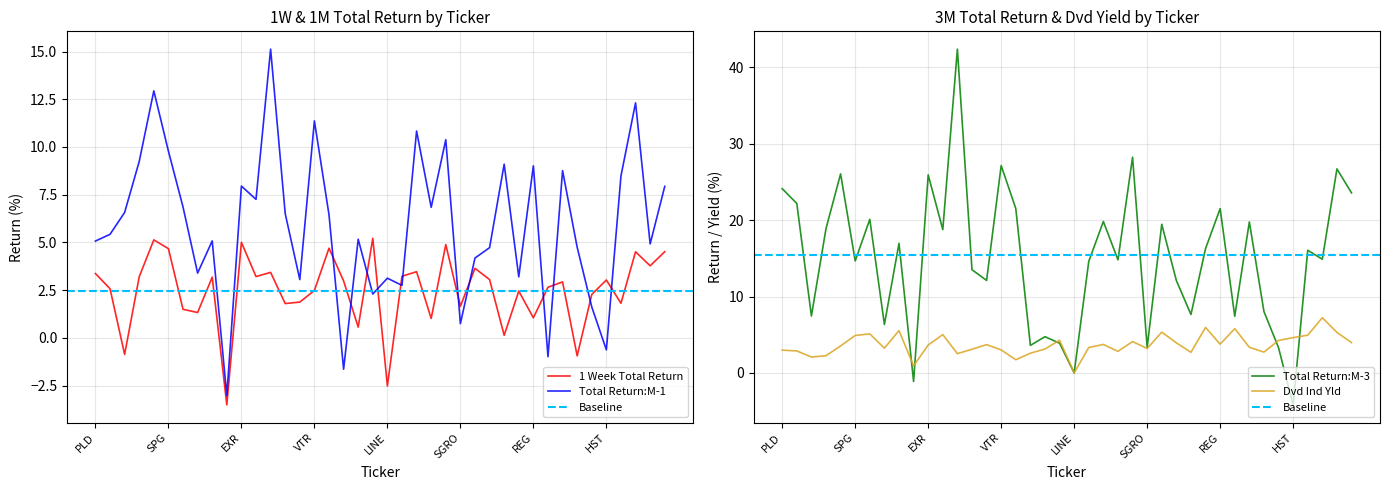

What is the label of the 27th point from the left?

DOC